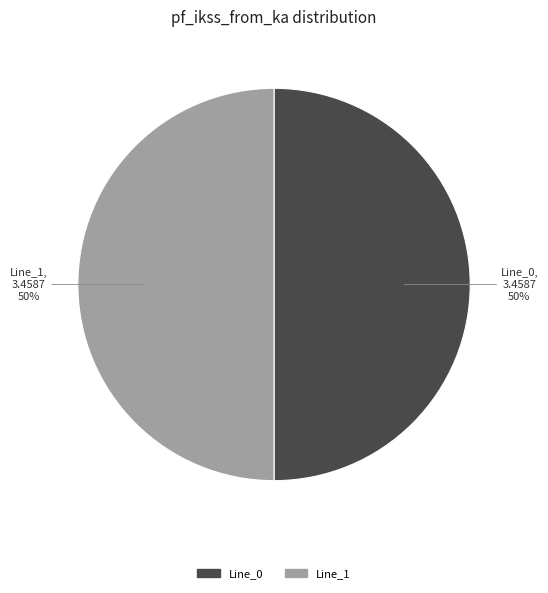

To the nearest percent, what is the average slice percentage?

50%